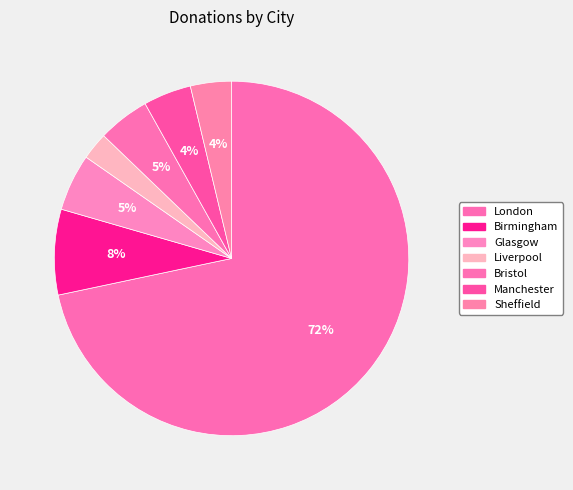

How many slices are in this pie chart?

7